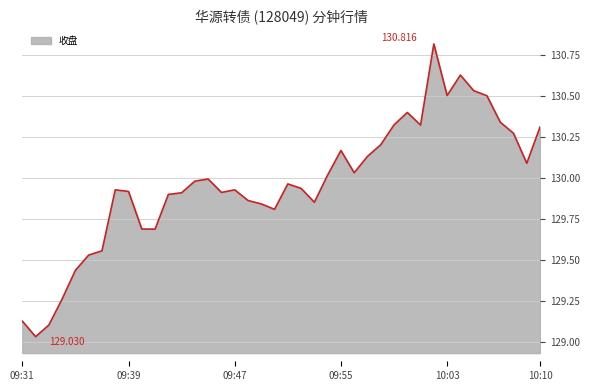

Where is the first local minimum?

09:32